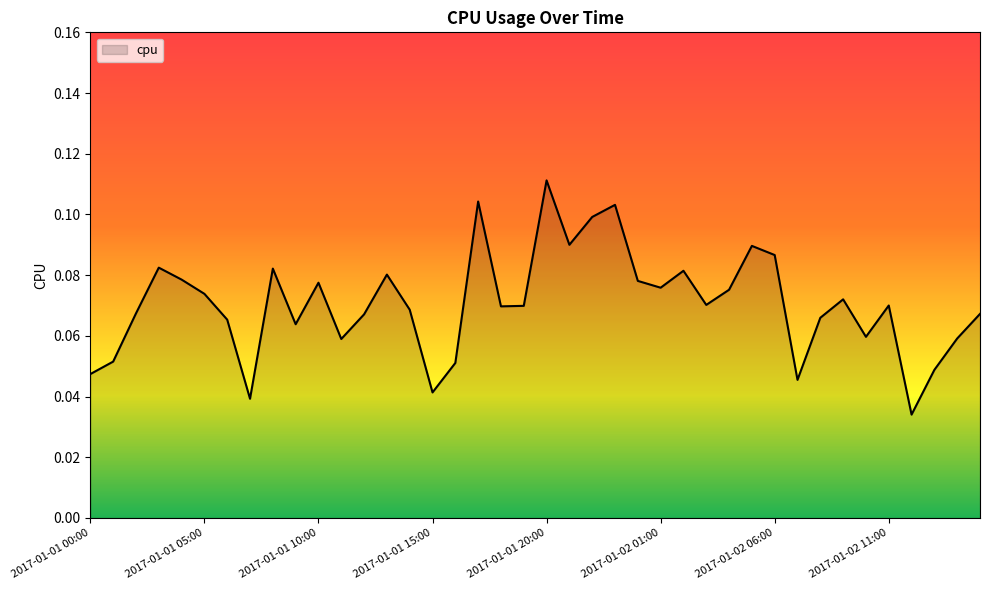

How many lines are shown in the chart?

1